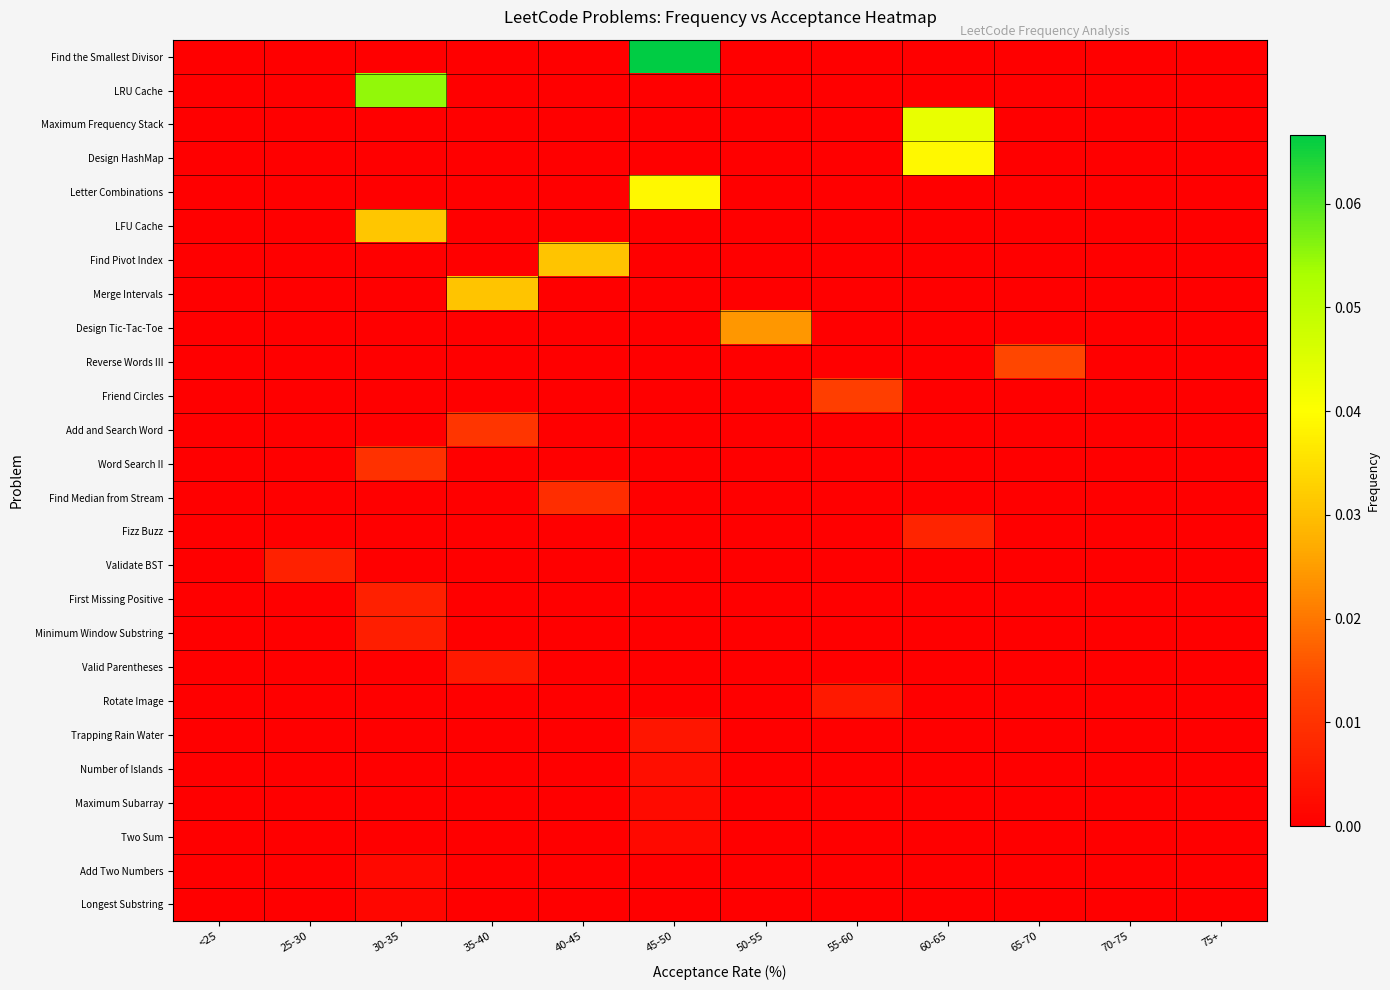

Reading left to right, transcribe all the data shown in this chart.

Find the Smallest Divisor: <25=0.0	25-30=0.0	30-35=0.0	35-40=0.0	40-45=0.0	45-50=0.1	50-55=0.0	55-60=0.0	60-65=0.0	65-70=0.0	70-75=0.0	75+=0.0
LRU Cache: <25=0.0	25-30=0.0	30-35=0.1	35-40=0.0	40-45=0.0	45-50=0.0	50-55=0.0	55-60=0.0	60-65=0.0	65-70=0.0	70-75=0.0	75+=0.0
Maximum Frequency Stack: <25=0.0	25-30=0.0	30-35=0.0	35-40=0.0	40-45=0.0	45-50=0.0	50-55=0.0	55-60=0.0	60-65=0.0	65-70=0.0	70-75=0.0	75+=0.0
Design HashMap: <25=0.0	25-30=0.0	30-35=0.0	35-40=0.0	40-45=0.0	45-50=0.0	50-55=0.0	55-60=0.0	60-65=0.0	65-70=0.0	70-75=0.0	75+=0.0
Letter Combinations: <25=0.0	25-30=0.0	30-35=0.0	35-40=0.0	40-45=0.0	45-50=0.0	50-55=0.0	55-60=0.0	60-65=0.0	65-70=0.0	70-75=0.0	75+=0.0
LFU Cache: <25=0.0	25-30=0.0	30-35=0.0	35-40=0.0	40-45=0.0	45-50=0.0	50-55=0.0	55-60=0.0	60-65=0.0	65-70=0.0	70-75=0.0	75+=0.0
Find Pivot Index: <25=0.0	25-30=0.0	30-35=0.0	35-40=0.0	40-45=0.0	45-50=0.0	50-55=0.0	55-60=0.0	60-65=0.0	65-70=0.0	70-75=0.0	75+=0.0
Merge Intervals: <25=0.0	25-30=0.0	30-35=0.0	35-40=0.0	40-45=0.0	45-50=0.0	50-55=0.0	55-60=0.0	60-65=0.0	65-70=0.0	70-75=0.0	75+=0.0
Design Tic-Tac-Toe: <25=0.0	25-30=0.0	30-35=0.0	35-40=0.0	40-45=0.0	45-50=0.0	50-55=0.0	55-60=0.0	60-65=0.0	65-70=0.0	70-75=0.0	75+=0.0
Reverse Words III: <25=0.0	25-30=0.0	30-35=0.0	35-40=0.0	40-45=0.0	45-50=0.0	50-55=0.0	55-60=0.0	60-65=0.0	65-70=0.0	70-75=0.0	75+=0.0
Friend Circles: <25=0.0	25-30=0.0	30-35=0.0	35-40=0.0	40-45=0.0	45-50=0.0	50-55=0.0	55-60=0.0	60-65=0.0	65-70=0.0	70-75=0.0	75+=0.0
Add and Search Word: <25=0.0	25-30=0.0	30-35=0.0	35-40=0.0	40-45=0.0	45-50=0.0	50-55=0.0	55-60=0.0	60-65=0.0	65-70=0.0	70-75=0.0	75+=0.0
Word Search II: <25=0.0	25-30=0.0	30-35=0.0	35-40=0.0	40-45=0.0	45-50=0.0	50-55=0.0	55-60=0.0	60-65=0.0	65-70=0.0	70-75=0.0	75+=0.0
Find Median from Stream: <25=0.0	25-30=0.0	30-35=0.0	35-40=0.0	40-45=0.0	45-50=0.0	50-55=0.0	55-60=0.0	60-65=0.0	65-70=0.0	70-75=0.0	75+=0.0
Fizz Buzz: <25=0.0	25-30=0.0	30-35=0.0	35-40=0.0	40-45=0.0	45-50=0.0	50-55=0.0	55-60=0.0	60-65=0.0	65-70=0.0	70-75=0.0	75+=0.0
Validate BST: <25=0.0	25-30=0.0	30-35=0.0	35-40=0.0	40-45=0.0	45-50=0.0	50-55=0.0	55-60=0.0	60-65=0.0	65-70=0.0	70-75=0.0	75+=0.0
First Missing Positive: <25=0.0	25-30=0.0	30-35=0.0	35-40=0.0	40-45=0.0	45-50=0.0	50-55=0.0	55-60=0.0	60-65=0.0	65-70=0.0	70-75=0.0	75+=0.0
Minimum Window Substring: <25=0.0	25-30=0.0	30-35=0.0	35-40=0.0	40-45=0.0	45-50=0.0	50-55=0.0	55-60=0.0	60-65=0.0	65-70=0.0	70-75=0.0	75+=0.0
Valid Parentheses: <25=0.0	25-30=0.0	30-35=0.0	35-40=0.0	40-45=0.0	45-50=0.0	50-55=0.0	55-60=0.0	60-65=0.0	65-70=0.0	70-75=0.0	75+=0.0
Rotate Image: <25=0.0	25-30=0.0	30-35=0.0	35-40=0.0	40-45=0.0	45-50=0.0	50-55=0.0	55-60=0.0	60-65=0.0	65-70=0.0	70-75=0.0	75+=0.0
Trapping Rain Water: <25=0.0	25-30=0.0	30-35=0.0	35-40=0.0	40-45=0.0	45-50=0.0	50-55=0.0	55-60=0.0	60-65=0.0	65-70=0.0	70-75=0.0	75+=0.0
Number of Islands: <25=0.0	25-30=0.0	30-35=0.0	35-40=0.0	40-45=0.0	45-50=0.0	50-55=0.0	55-60=0.0	60-65=0.0	65-70=0.0	70-75=0.0	75+=0.0
Maximum Subarray: <25=0.0	25-30=0.0	30-35=0.0	35-40=0.0	40-45=0.0	45-50=0.0	50-55=0.0	55-60=0.0	60-65=0.0	65-70=0.0	70-75=0.0	75+=0.0
Two Sum: <25=0.0	25-30=0.0	30-35=0.0	35-40=0.0	40-45=0.0	45-50=0.0	50-55=0.0	55-60=0.0	60-65=0.0	65-70=0.0	70-75=0.0	75+=0.0
Add Two Numbers: <25=0.0	25-30=0.0	30-35=0.0	35-40=0.0	40-45=0.0	45-50=0.0	50-55=0.0	55-60=0.0	60-65=0.0	65-70=0.0	70-75=0.0	75+=0.0
Longest Substring: <25=0.0	25-30=0.0	30-35=0.0	35-40=0.0	40-45=0.0	45-50=0.0	50-55=0.0	55-60=0.0	60-65=0.0	65-70=0.0	70-75=0.0	75+=0.0